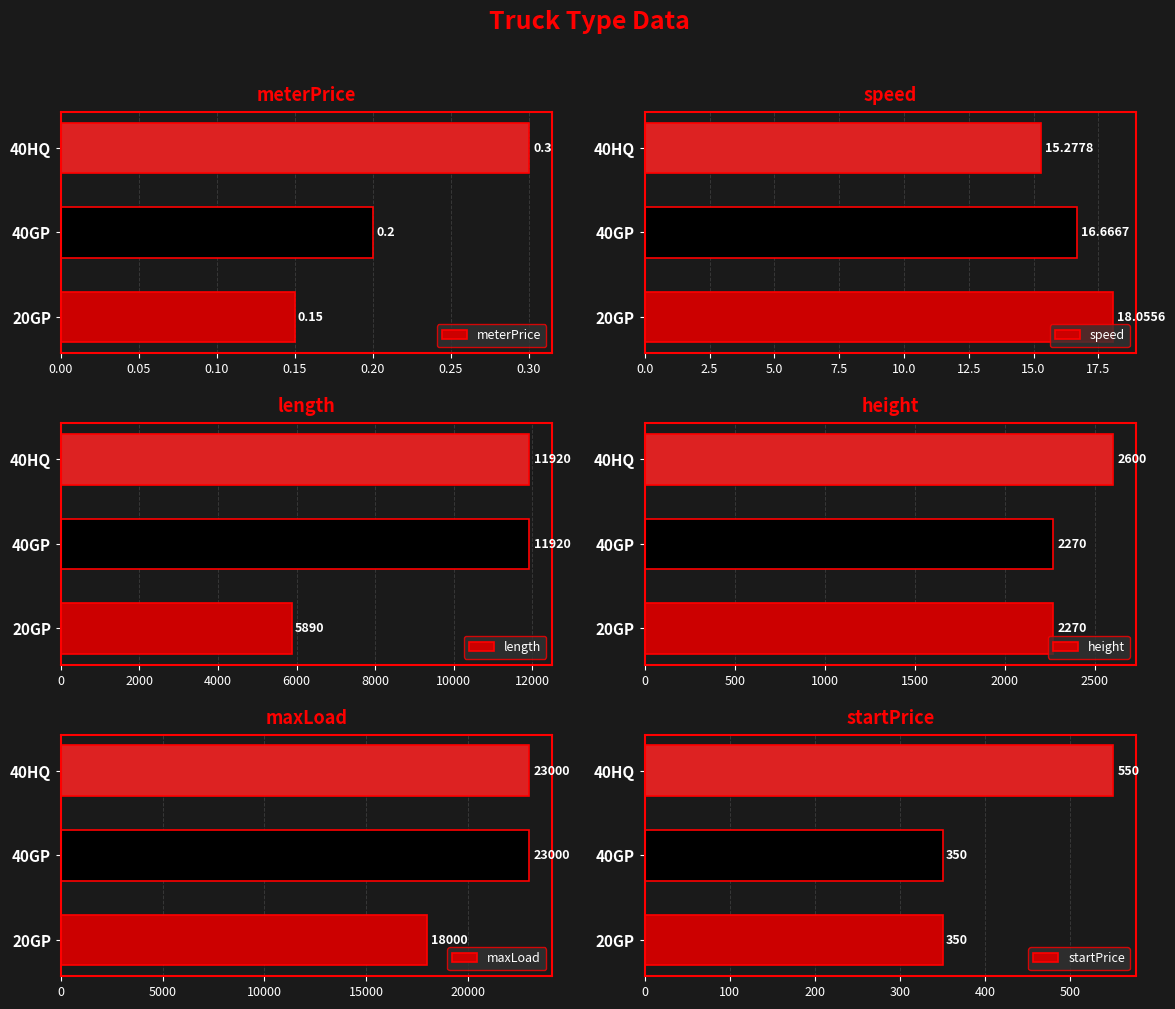

How many series are shown in this chart?

6